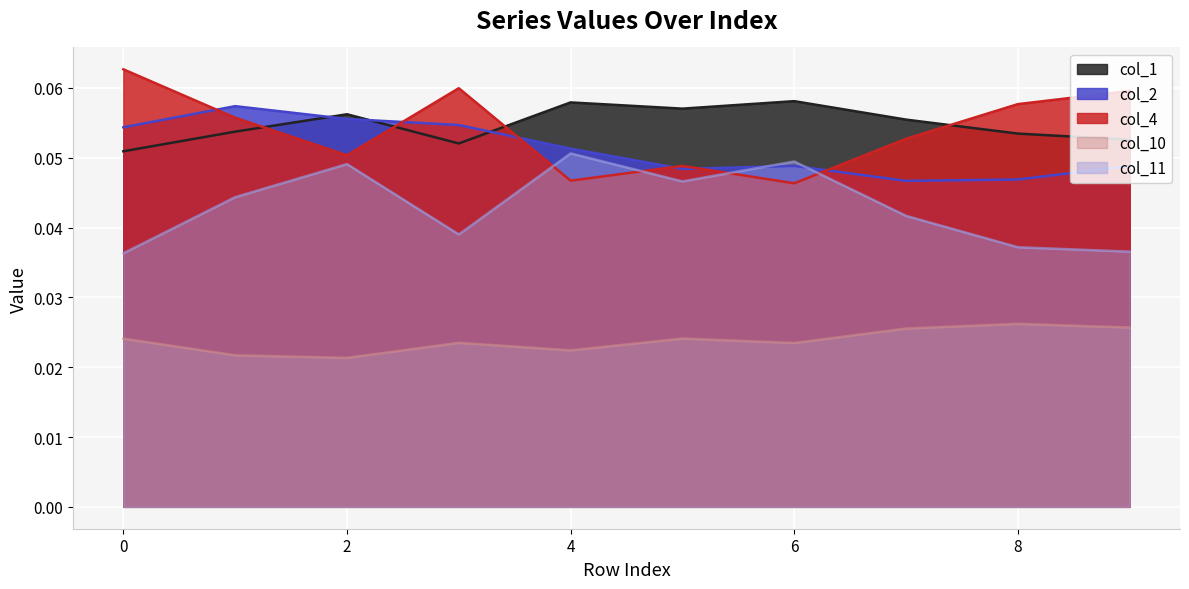

What are all the series names shown in the legend?

col_1, col_2, col_4, col_10, col_11